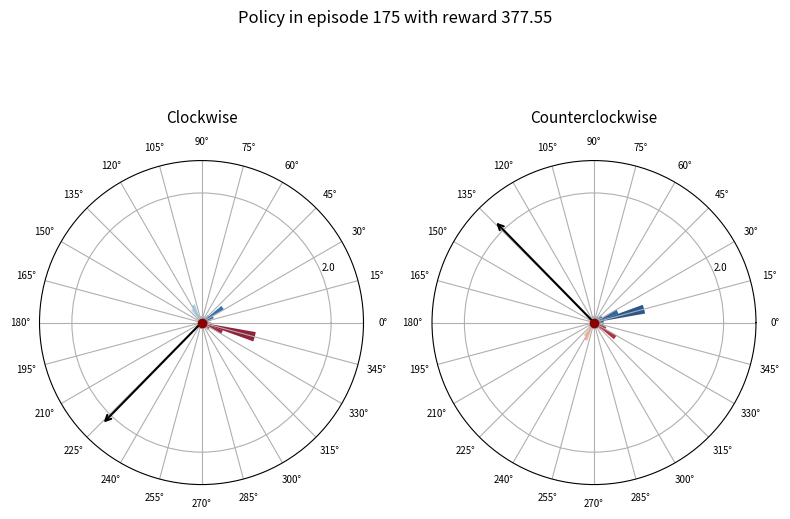

The 315° slice represents 1% of the pie. True or false?

False